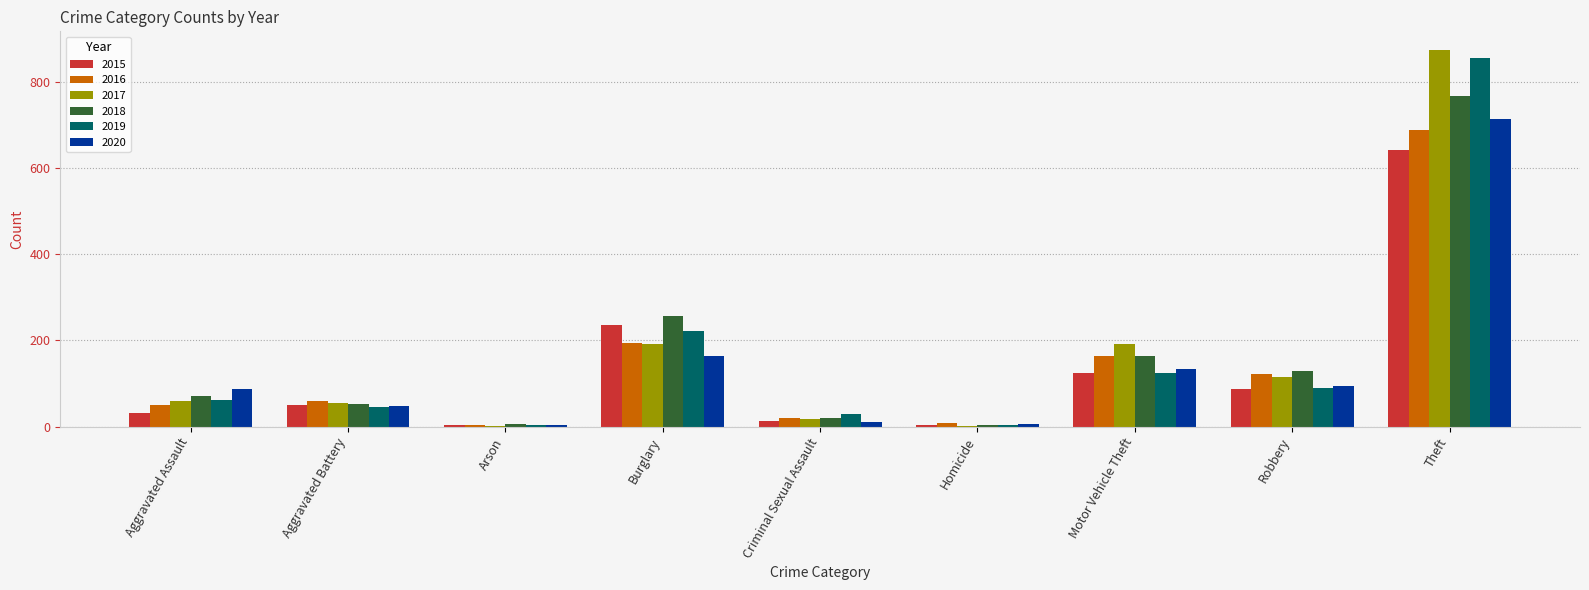

Between Homicide and Theft, which series saw the biggest shift?

2017